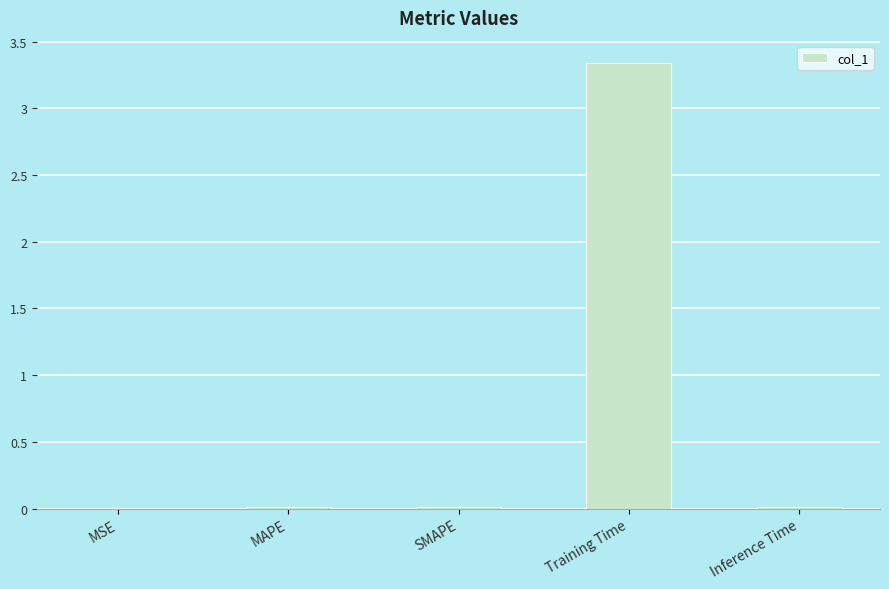

The value at Inference Time is 0.0. True or false?

True